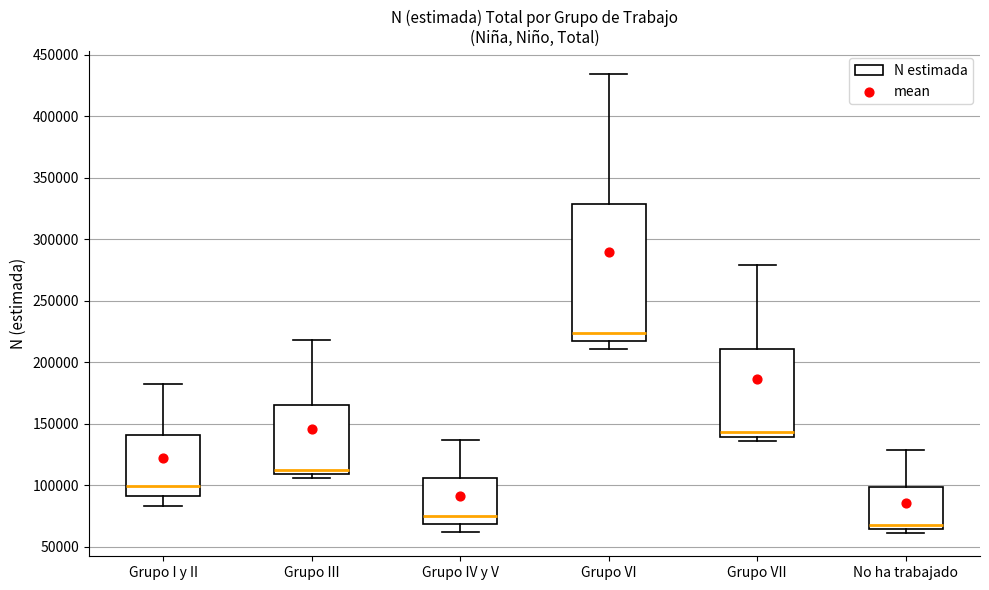

Reading left to right, read every box against the y-axis: the position of its median line, the range the box covers, and the ends of its whiskers. The values are not printed on the chart, so give them approximately, as read against the axis.

Grupo I y II: median 100000, box 90000 to 140000, whiskers 85000 to 185000
Grupo III: median 115000, box 110000 to 165000, whiskers 105000 to 220000
Grupo IV y V: median 75000, box 70000 to 105000, whiskers 60000 to 135000
Grupo VI: median 225000, box 215000 to 330000, whiskers 210000 to 435000
Grupo VII: median 145000, box 140000 to 210000, whiskers 135000 to 280000
No ha trabajado: median 70000, box 65000 to 100000, whiskers 60000 to 130000